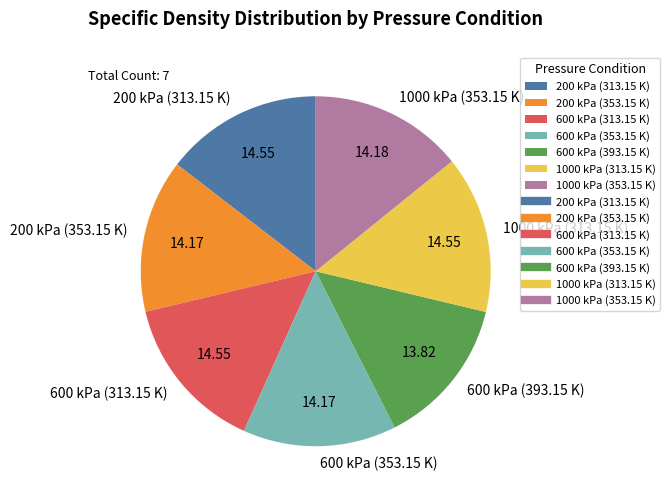

What is the ratio of the value at 1000 kPa (313.15 K) to the value at 600 kPa (353.15 K)?

1.0